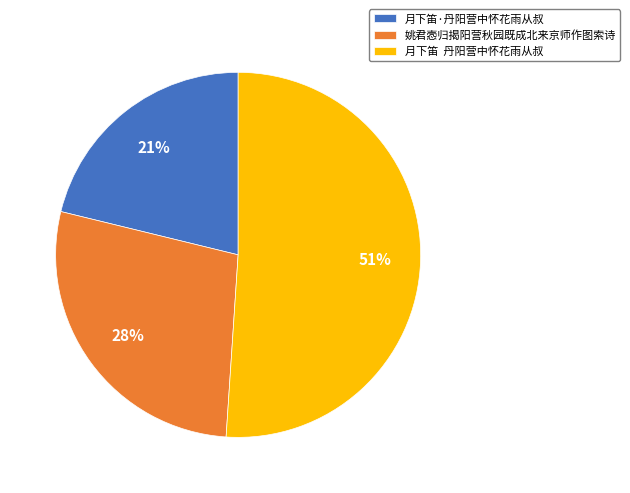

Do 月下笛 丹阳营中怀花雨从叔 and 姚君悫归揭阳营秋园既成北来京师作图索诗 together represent more than half of the pie?

Yes